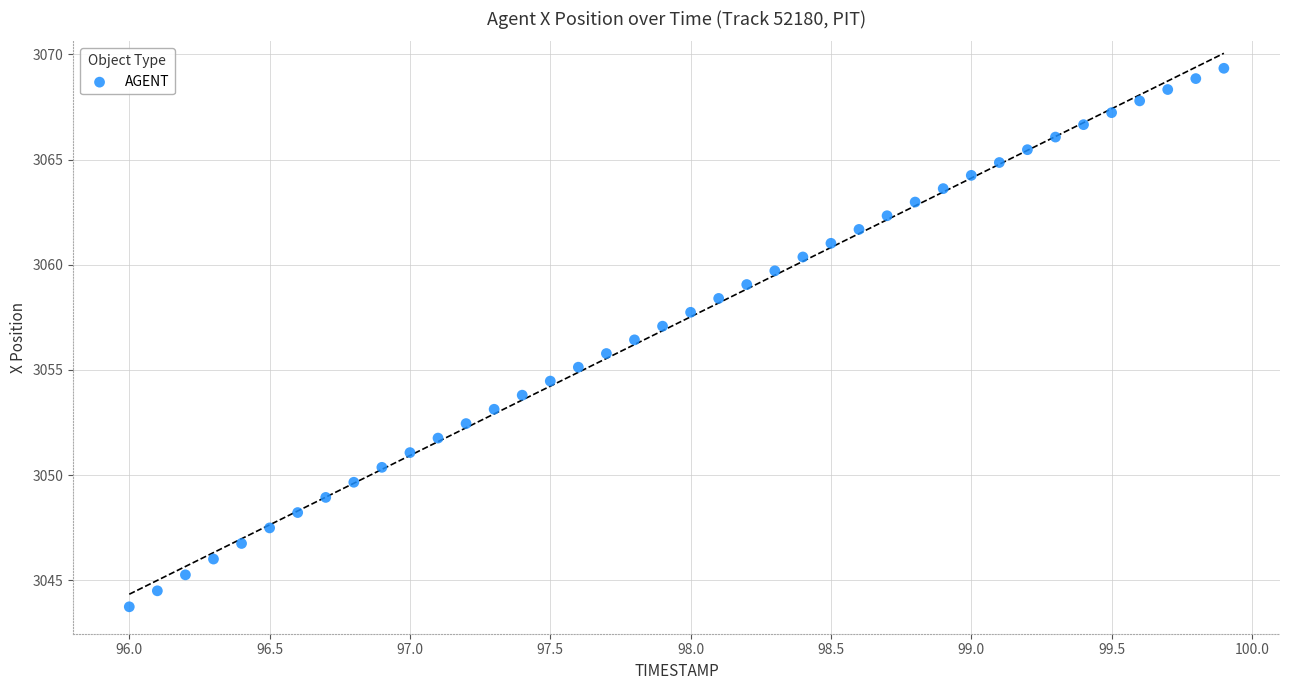

What is the range of X values (max minus min)?

3.9